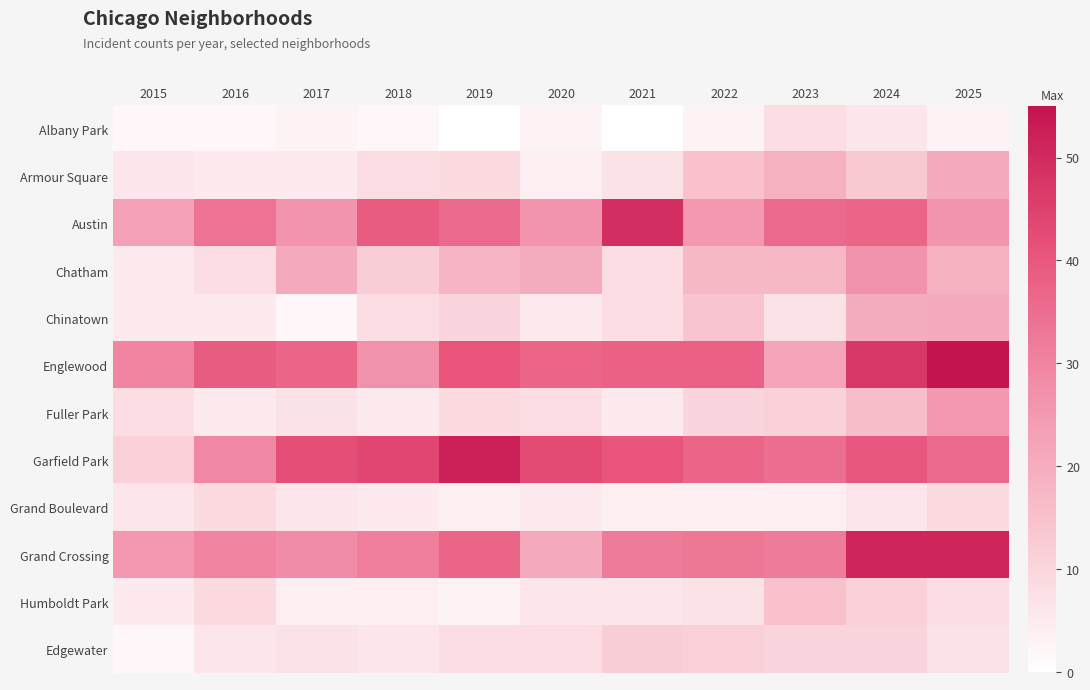

Reading right to left, list all the values displayed in this chart.

Albany Park: 2025=3	2024=6	2023=8	2022=3	2021=0	2020=3	2019=0	2018=2	2017=3	2016=2	2015=2
Armour Square: 2025=21	2024=13	2023=19	2022=15	2021=7	2020=4	2019=9	2018=8	2017=5	2016=5	2015=6
Austin: 2025=26	2024=37	2023=36	2022=25	2021=49	2020=26	2019=36	2018=39	2017=26	2016=34	2015=23
Chatham: 2025=19	2024=27	2023=17	2022=17	2021=8	2020=20	2019=18	2018=12	2017=21	2016=8	2015=5
Chinatown: 2025=21	2024=20	2023=7	2022=14	2021=8	2020=5	2019=10	2018=8	2017=2	2016=5	2015=5
Englewood: 2025=55	2024=47	2023=22	2022=38	2021=38	2020=37	2019=41	2018=27	2017=37	2016=39	2015=30
Fuller Park: 2025=25	2024=16	2023=11	2022=10	2021=5	2020=8	2019=9	2018=5	2017=7	2016=5	2015=8
Garfield Park: 2025=36	2024=40	2023=35	2022=37	2021=41	2020=43	2019=52	2018=44	2017=42	2016=29	2015=11
Grand Boulevard: 2025=9	2024=6	2023=4	2022=4	2021=4	2020=5	2019=4	2018=5	2017=6	2016=9	2015=6
Grand Crossing: 2025=51	2024=51	2023=32	2022=33	2021=32	2020=21	2019=37	2018=31	2017=28	2016=30	2015=25
Humboldt Park: 2025=8	2024=11	2023=15	2022=7	2021=6	2020=6	2019=3	2018=4	2017=4	2016=9	2015=5
Edgewater: 2025=7	2024=10	2023=10	2022=11	2021=12	2020=8	2019=8	2018=6	2017=7	2016=6	2015=2